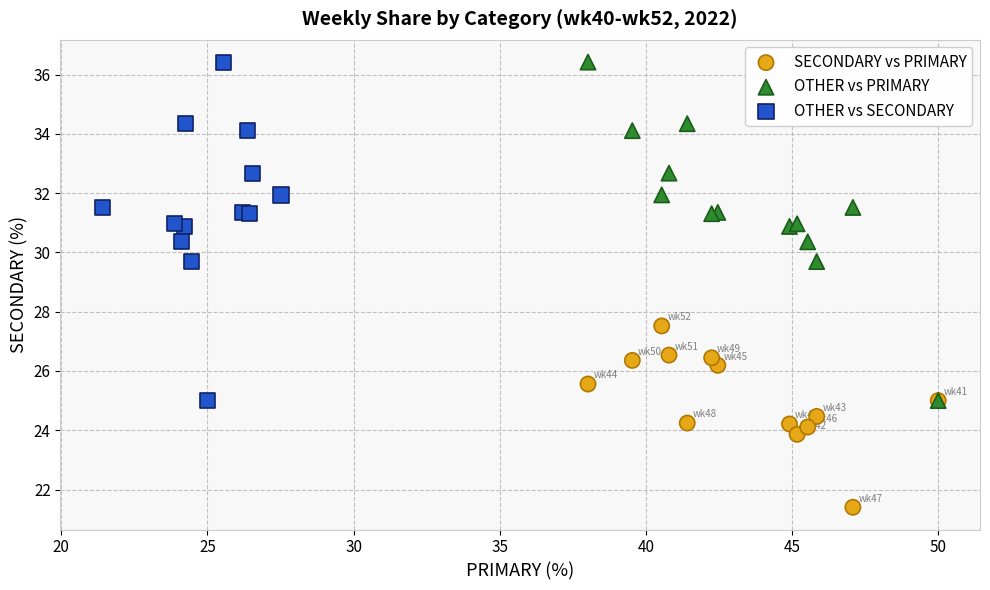

What are all the series names shown in the legend?

SECONDARY vs PRIMARY, OTHER vs PRIMARY, OTHER vs SECONDARY